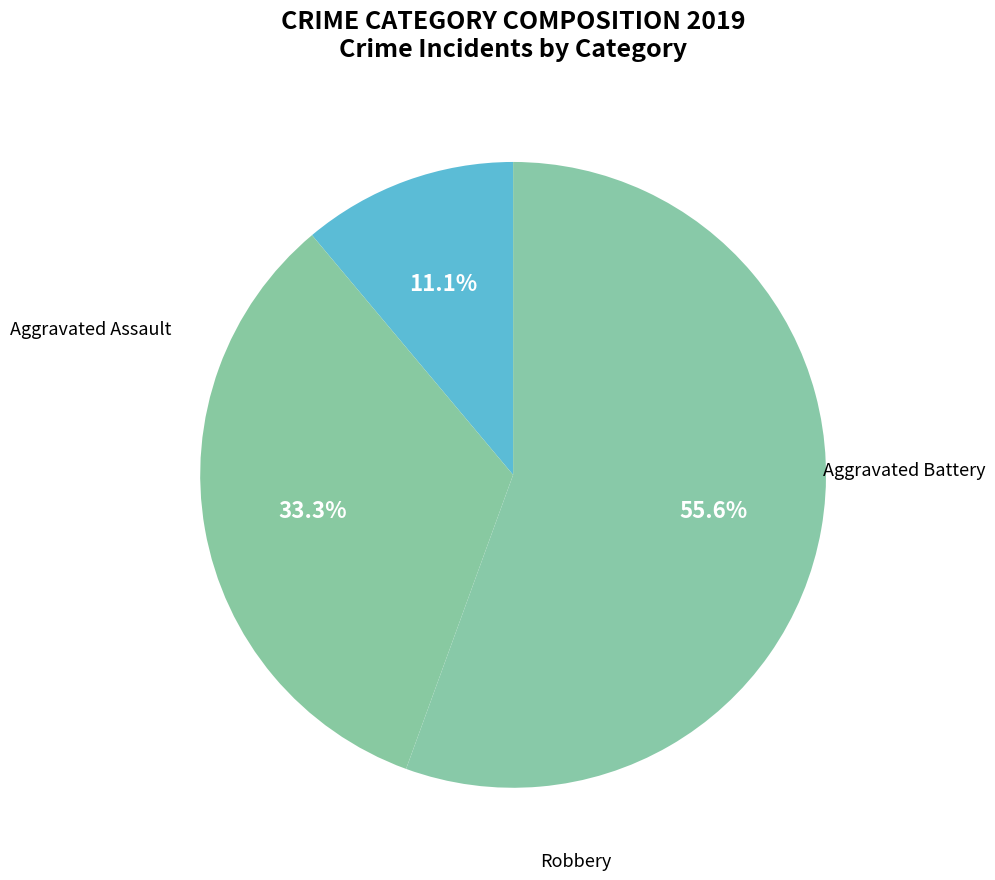

How many segments does this pie chart have?

3